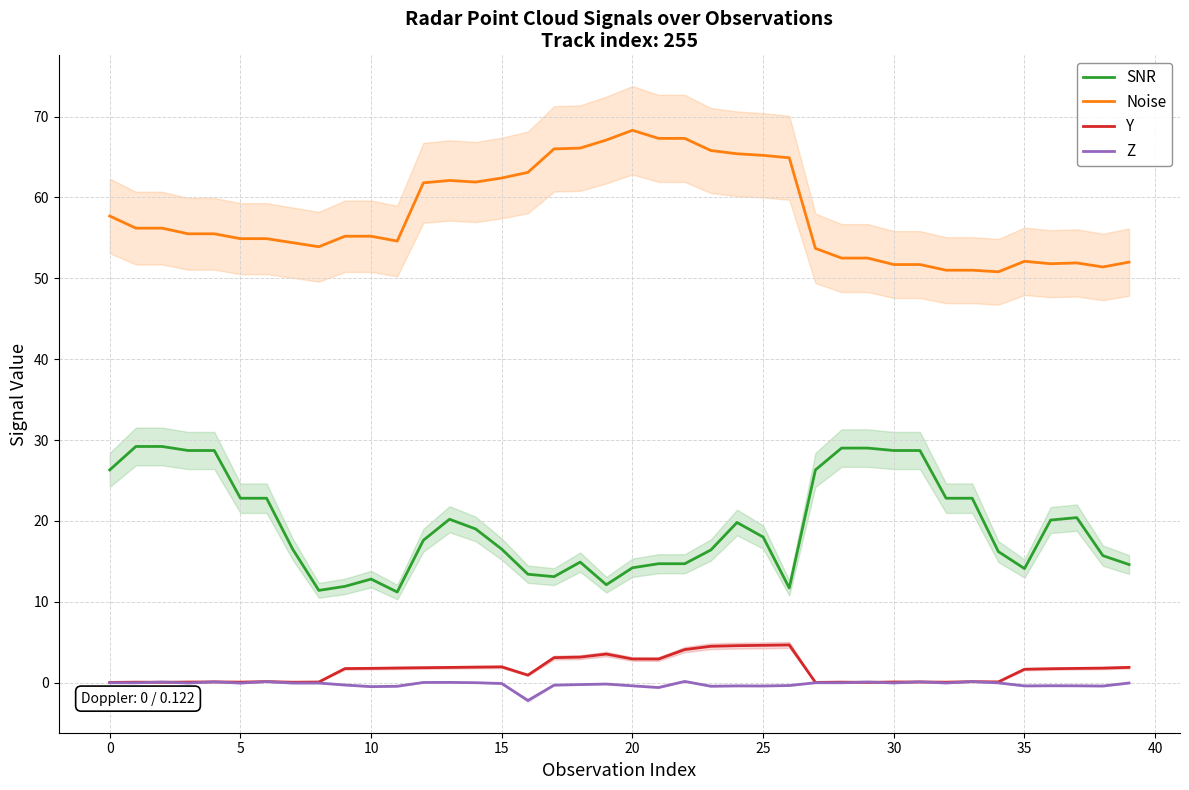

True or false: Y has more than 2 interior local peaks.

True